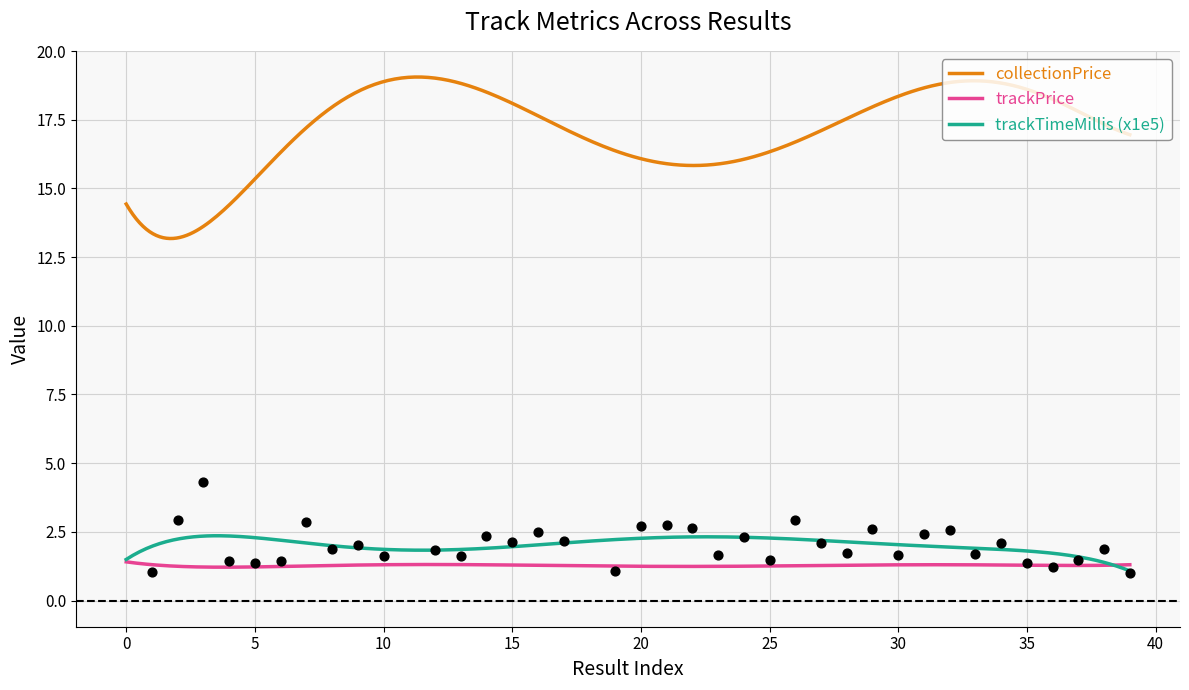

Which series has the largest total across all categories?

collectionPrice